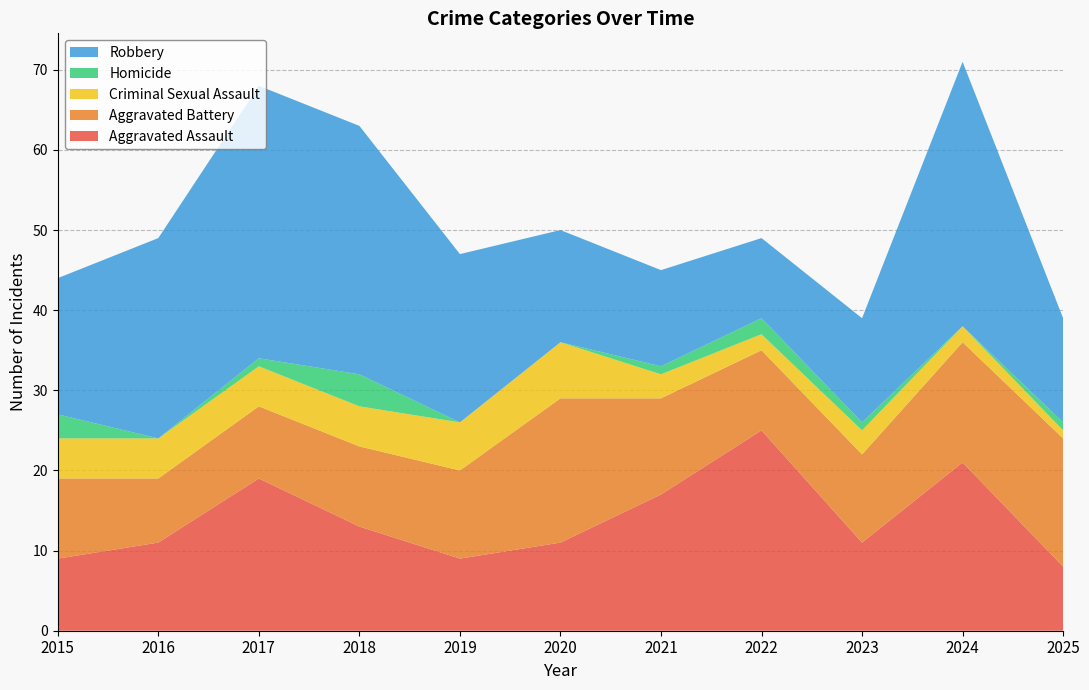

Reading left to right, list all the values displayed in this chart.

Aggravated Assault: 2015=9	2016=11	2017=19	2018=13	2019=9	2020=11	2021=17	2022=25	2023=11	2024=21	2025=8
Aggravated Battery: 2015=10	2016=8	2017=9	2018=10	2019=11	2020=18	2021=12	2022=10	2023=11	2024=15	2025=16
Criminal Sexual Assault: 2015=5	2016=5	2017=5	2018=5	2019=6	2020=7	2021=3	2022=2	2023=3	2024=2	2025=1
Homicide: 2015=3	2016=0	2017=1	2018=4	2019=0	2020=0	2021=1	2022=2	2023=1	2024=0	2025=1
Robbery: 2015=17	2016=25	2017=34	2018=31	2019=21	2020=14	2021=12	2022=10	2023=13	2024=33	2025=13